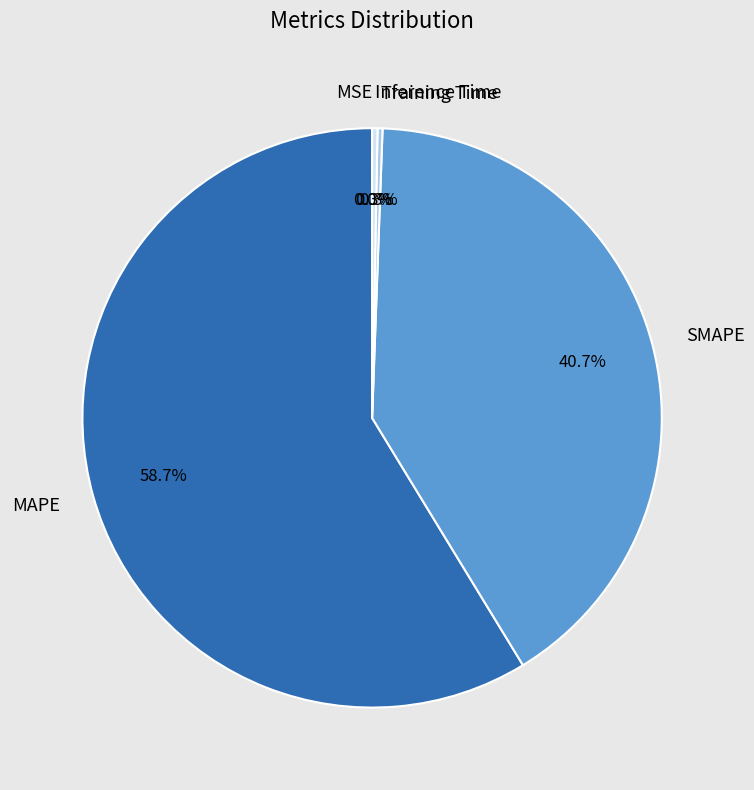

How much of the chart is everything except Inference Time?

99.7%